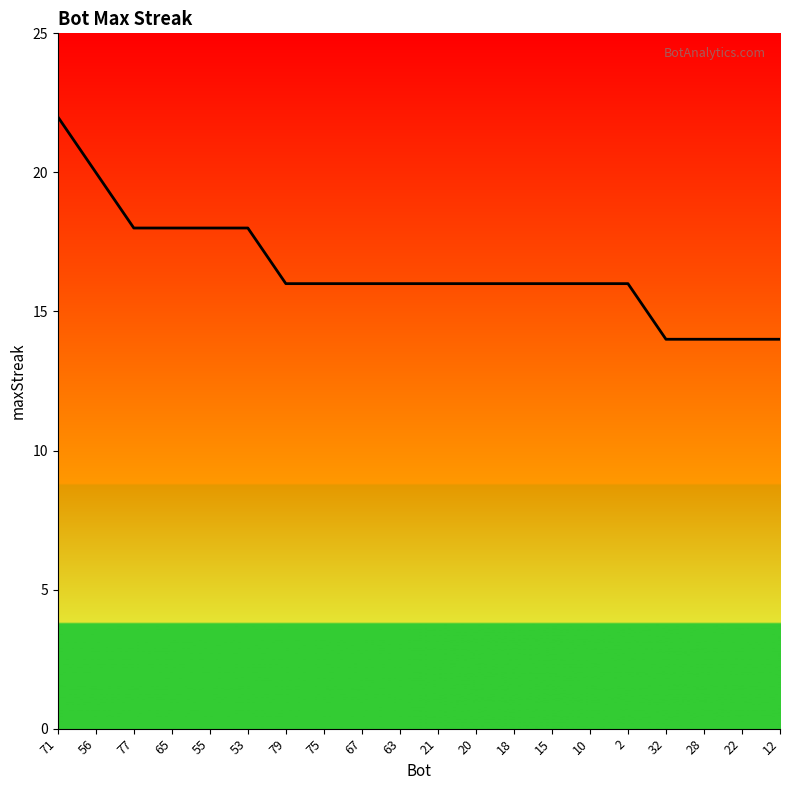

What is the difference between the maximum and minimum values?

8